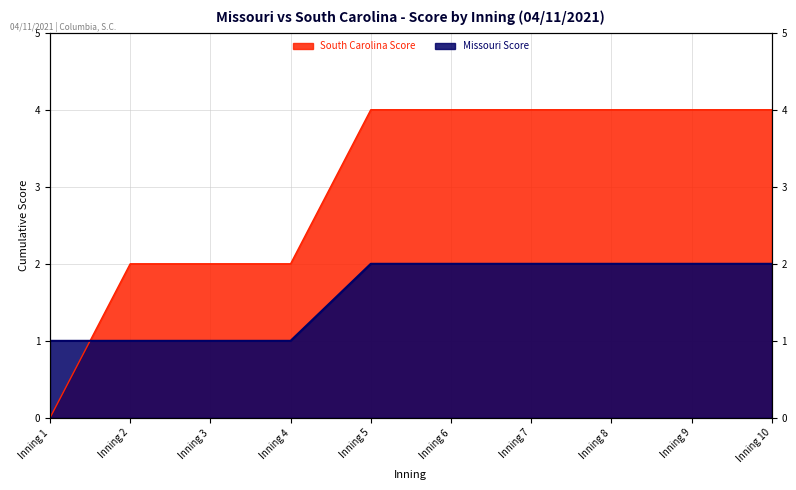

Which series ends up on top after the final intersection of South Carolina Score and Missouri Score?

South Carolina Score